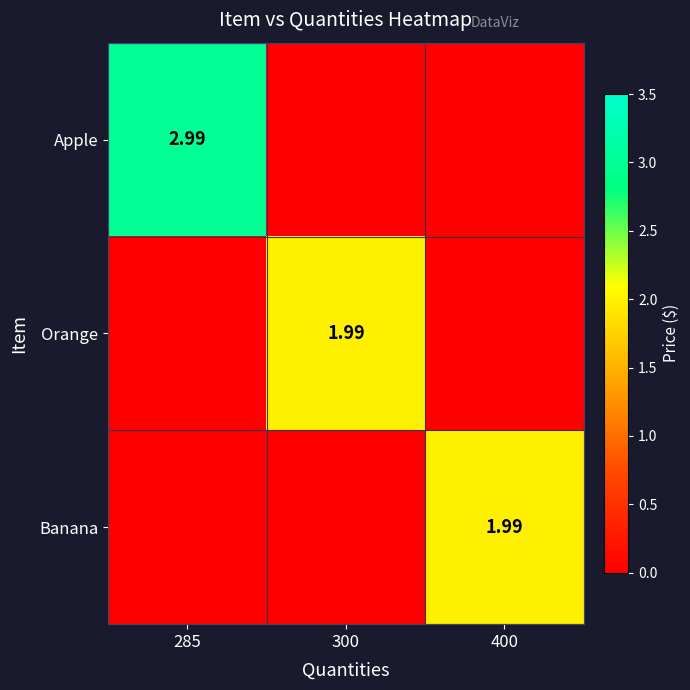

Which has a higher value, 300 or 285?

285